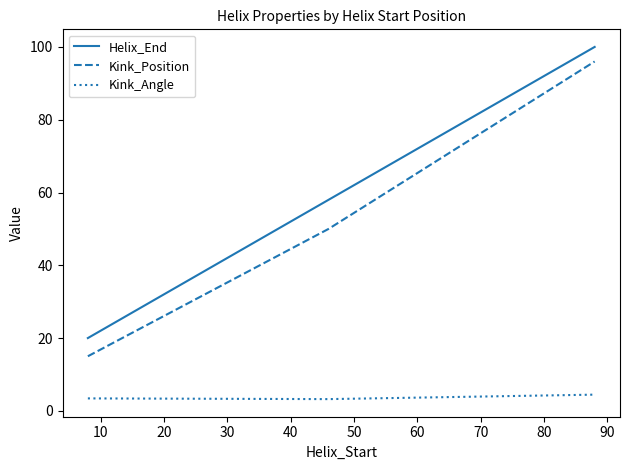

What is the difference between the second highest and minimum values in the Kink_Angle series?

0.2